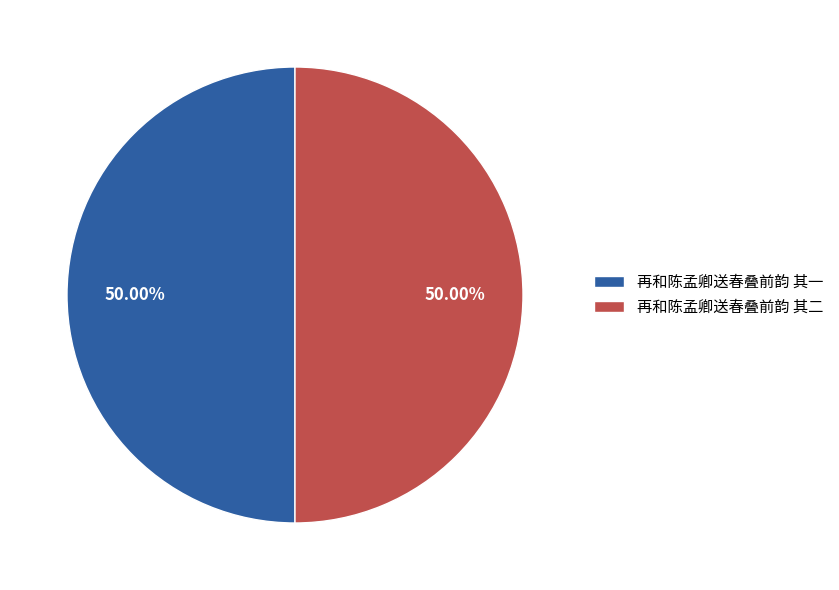

Combined, do 再和陈孟卿送春叠前韵 其二 and 再和陈孟卿送春叠前韵 其一 account for over 50%?

Yes